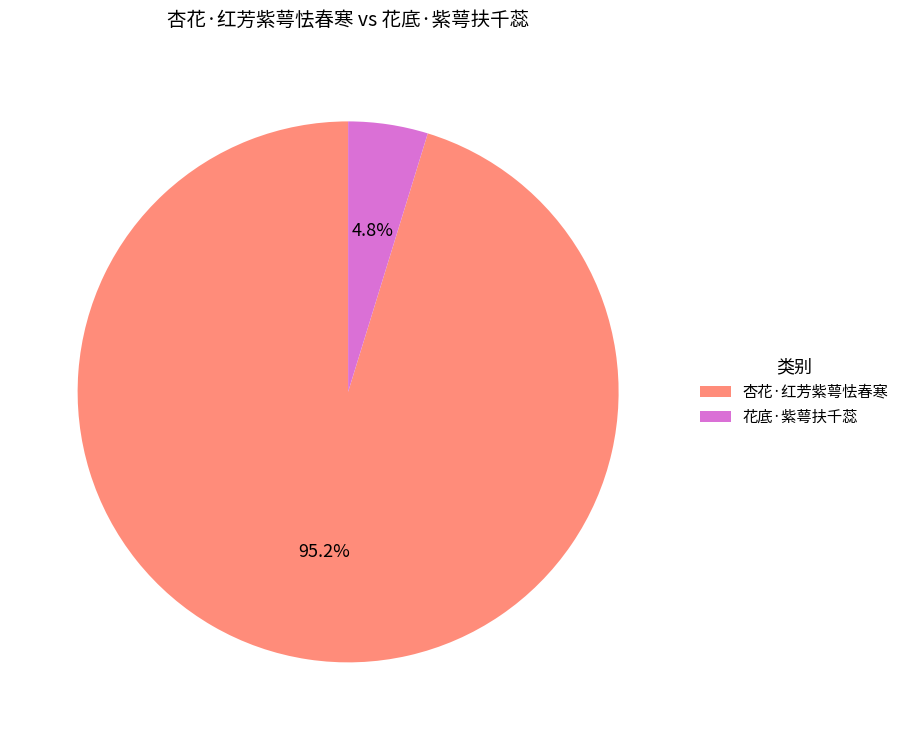

Does 花底·紫萼扶千蕊 represent more than half of the total?

No